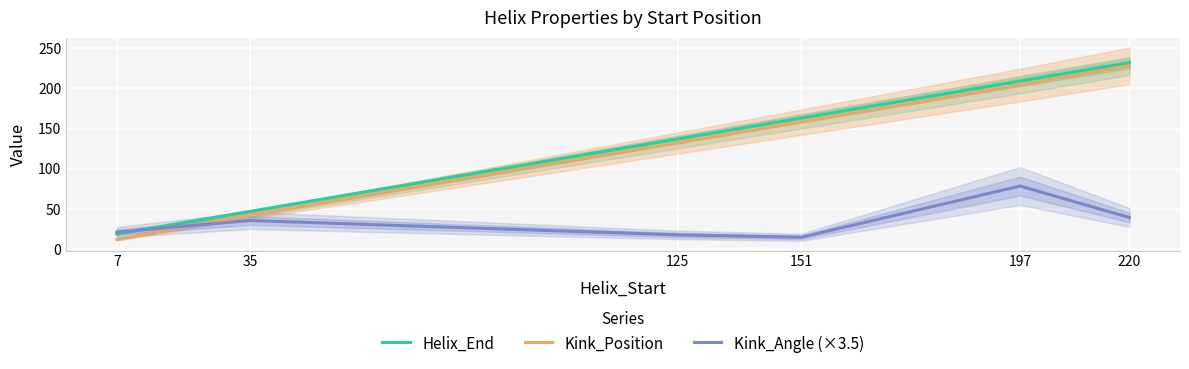

Where do Helix_End and Kink_Angle (×3.5) first cross each other?

7 and 35